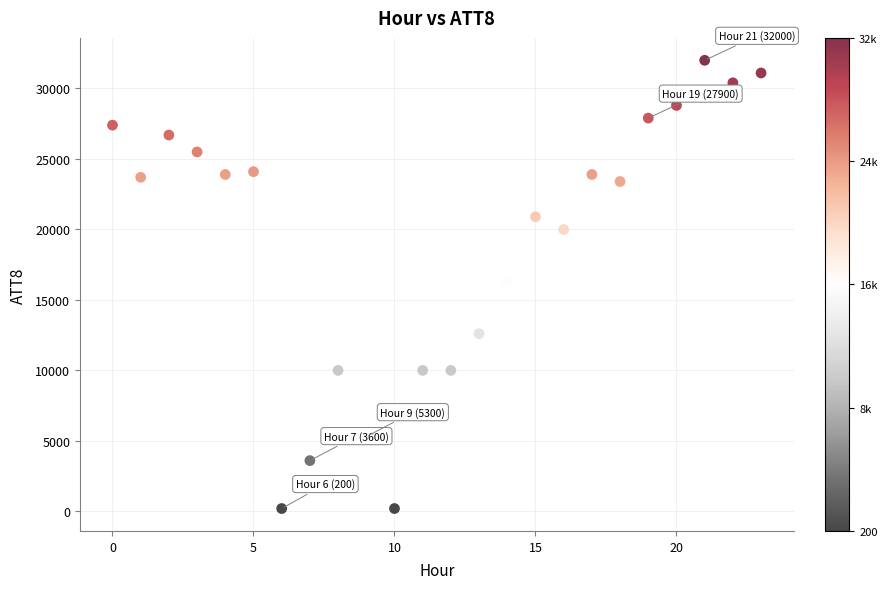

What is the range of Y values (max minus min)?

31800